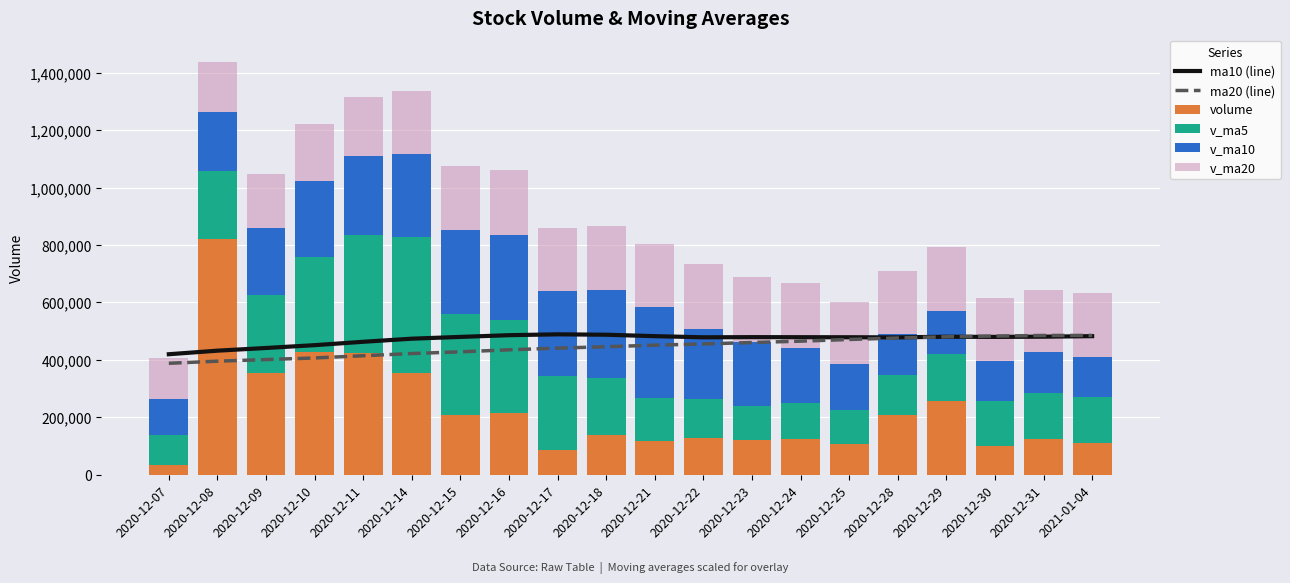

What is the difference between the volume values at 2020-12-14 and 2020-12-11?

70581.6